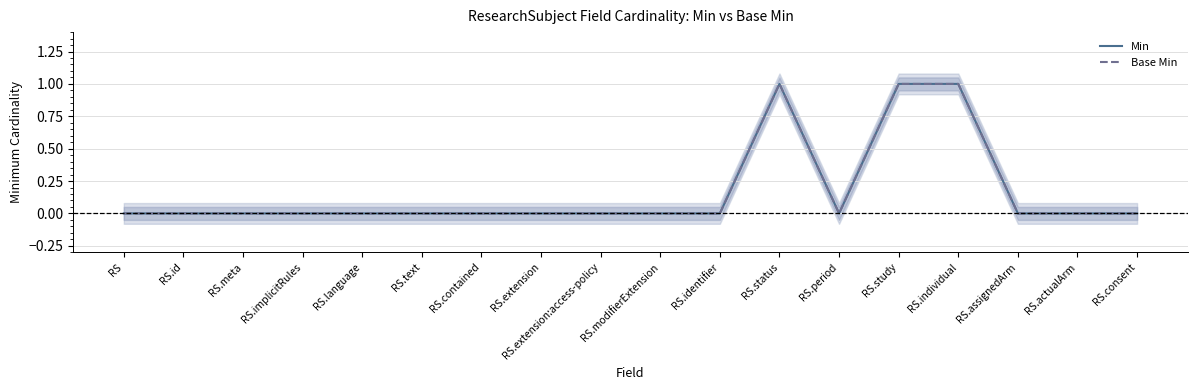

At which label is Min closest to 0?

RS